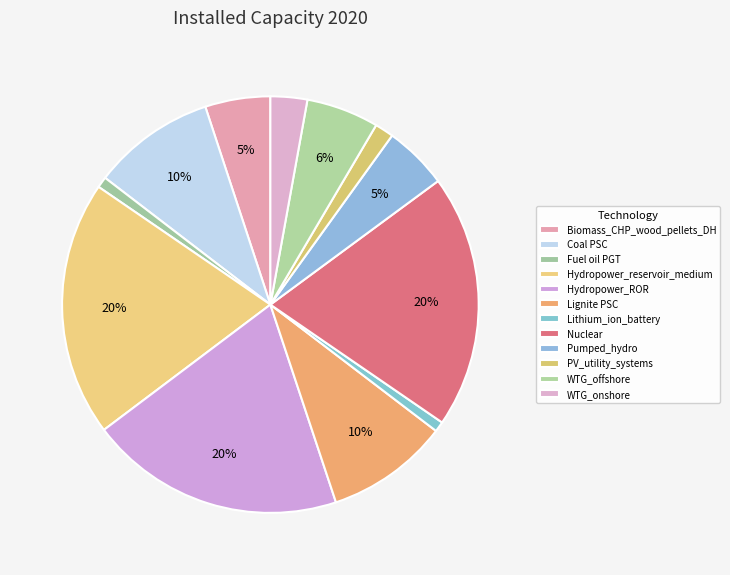

How many segments does this pie chart have?

12